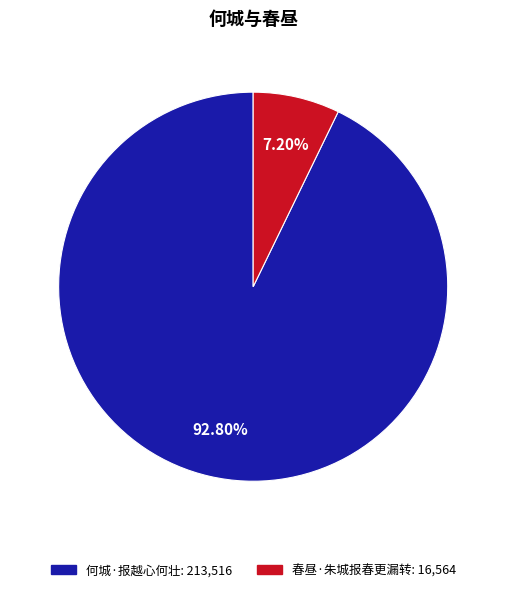

What is the ratio of the value at 何城·报越心何壮 to the value at 春昼·朱城报春更漏转?

12.9